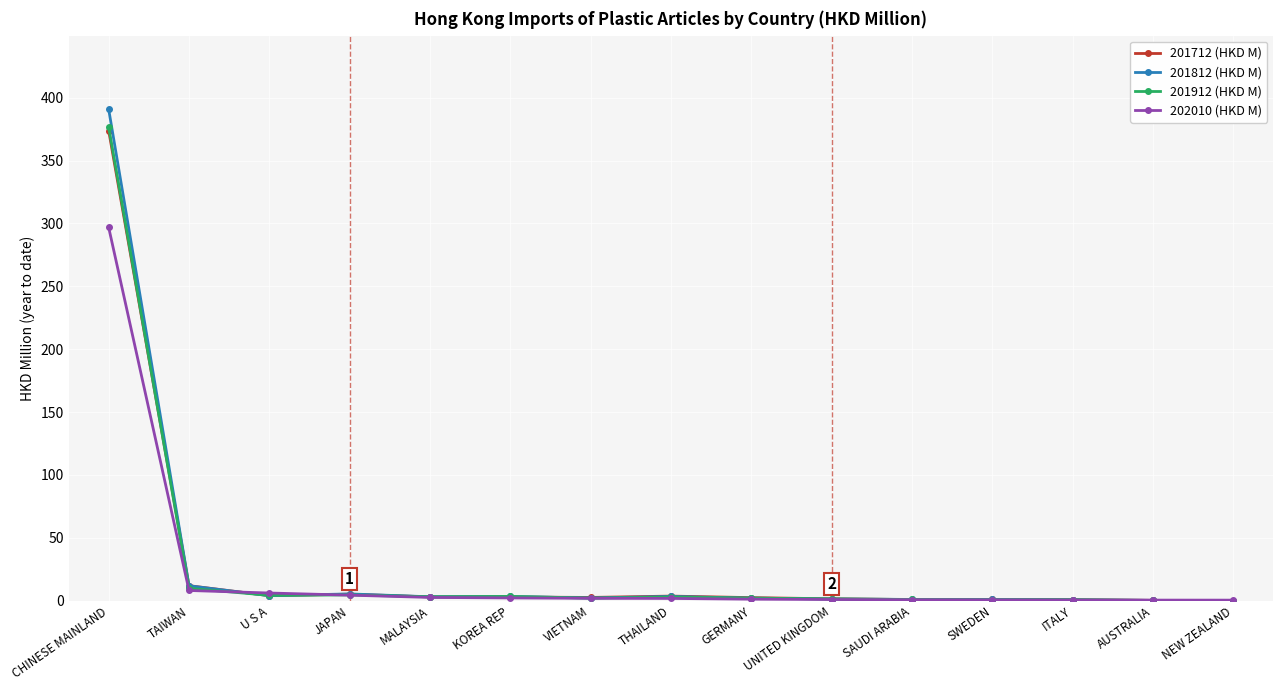

Which category has the highest value in the 201812 (HKD M) series?

CHINESE MAINLAND